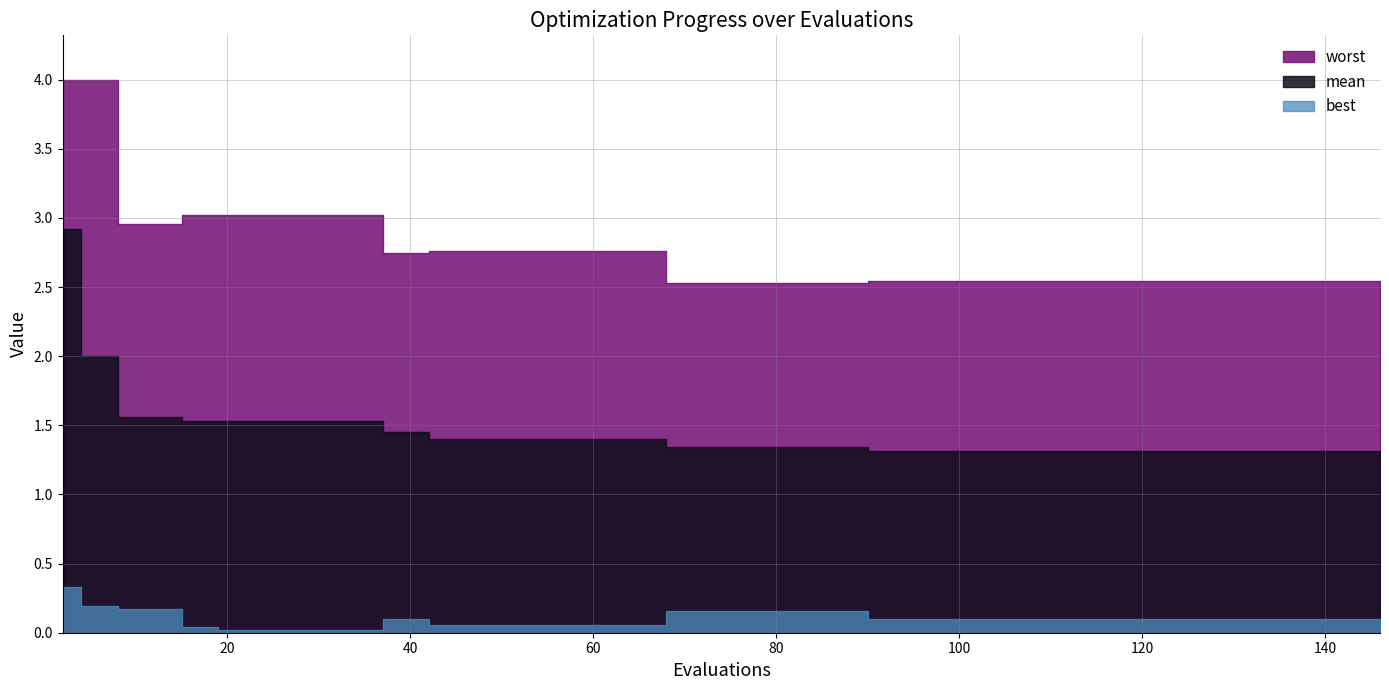

What are all the series names shown in the legend?

mean, best, worst